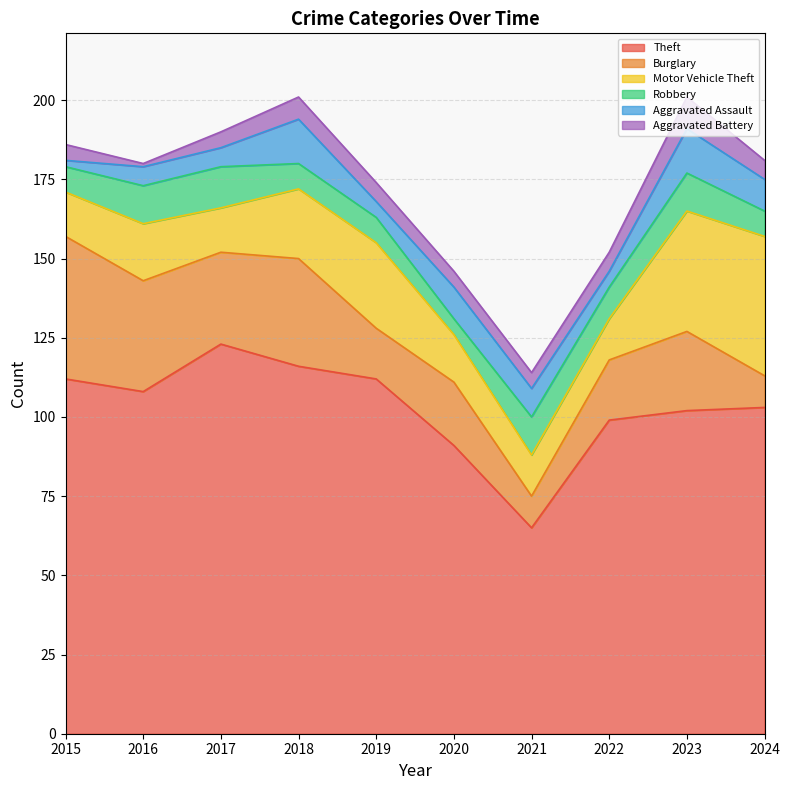

Which category has the highest value in the Burglary series?

2015